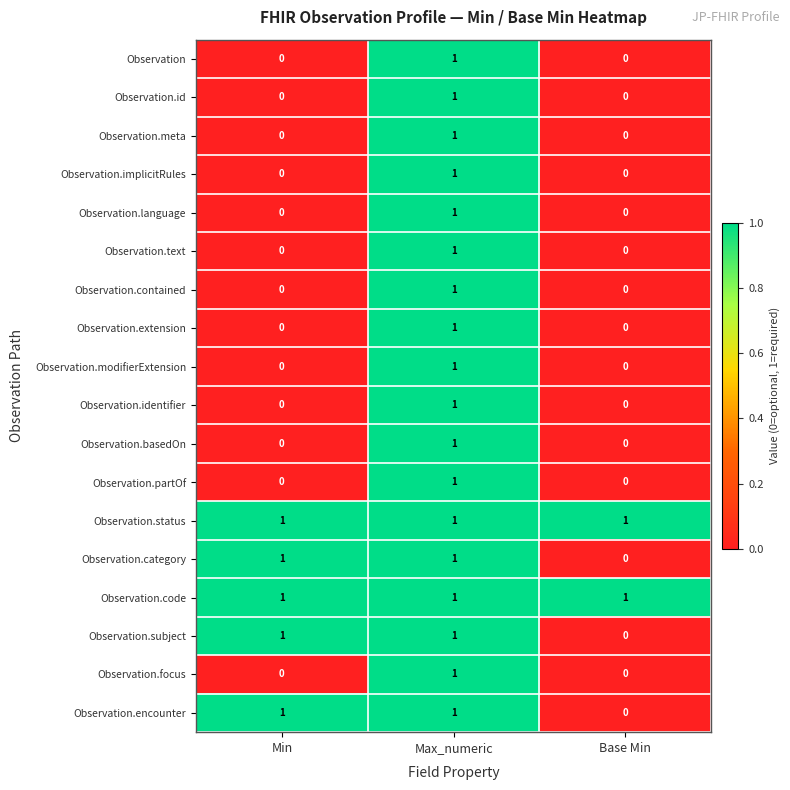

How many data points does each series have?

3